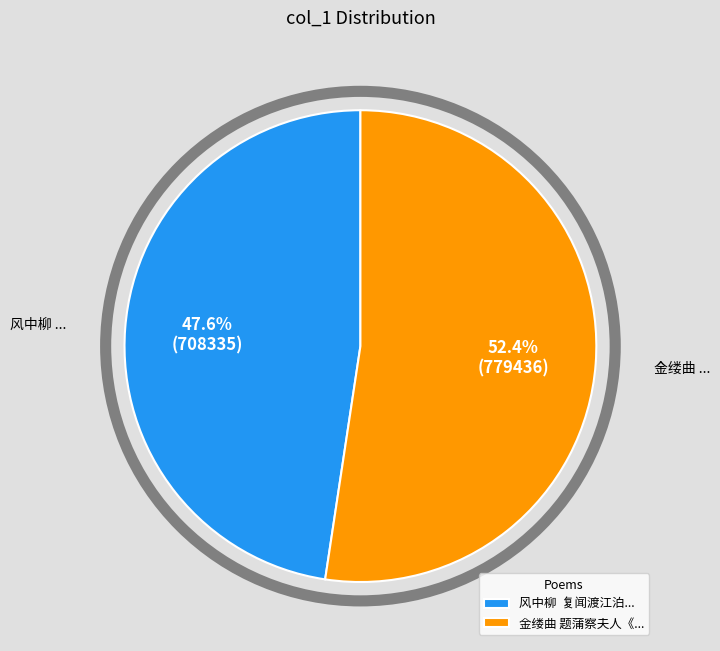

Which slice is the largest?

金缕曲 题蒲察夫人《...